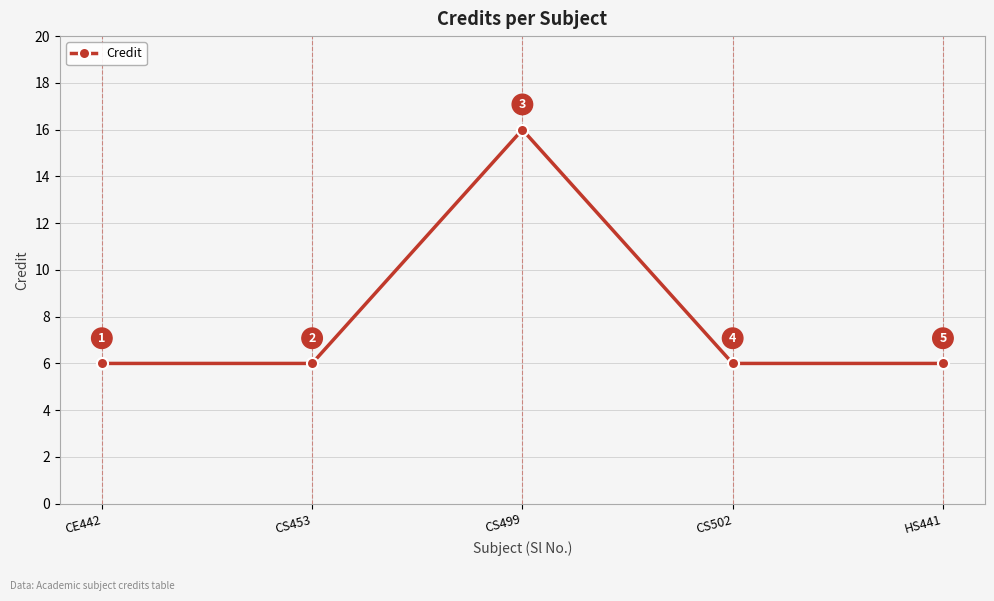

At which category does the data reach its first local peak?

CS499